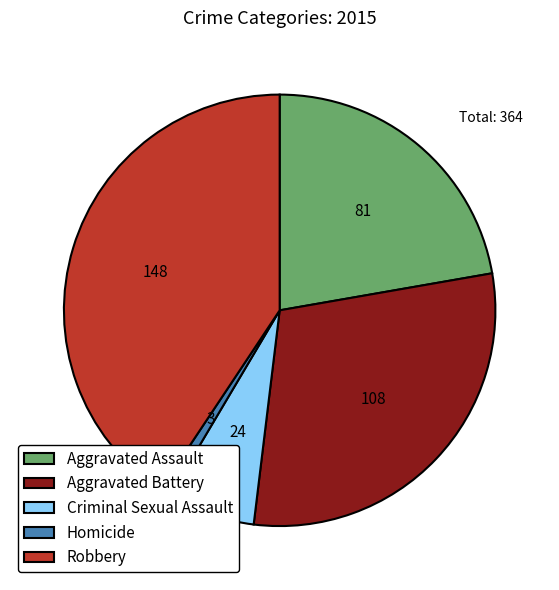

Which category has the biggest portion of the pie?

Robbery